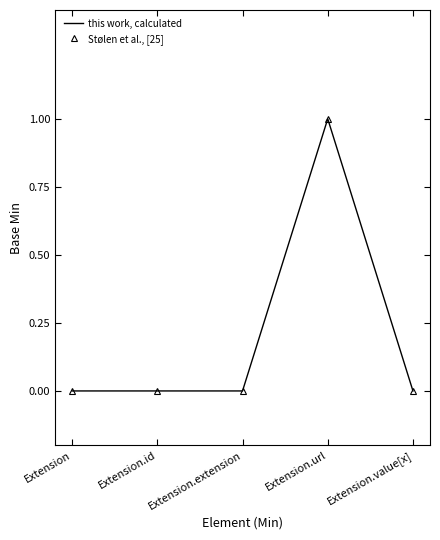

The value of this work, calculated at Extension.url is 1. True or false?

True